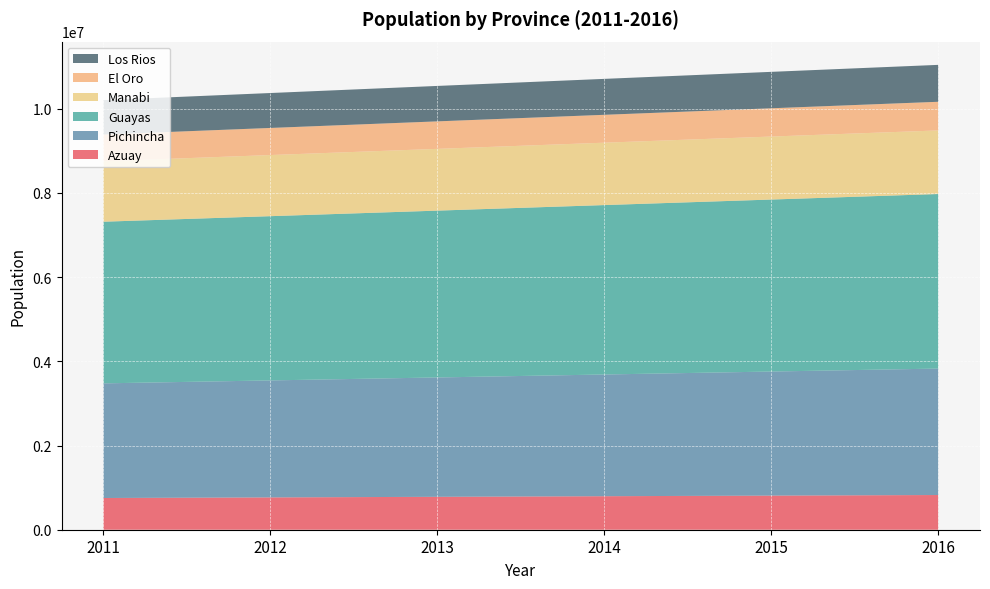

Reading right to left, list all the values displayed in this chart.

Azuay: 2016=824646	2015=810412	2014=796169	2013=781919	2012=767695	2011=753493
Pichincha: 2016=3003799	2015=2947627	2014=2891472	2013=2835373	2012=2779370	2011=2723509
Guayas: 2016=4146996	2015=4086089	2014=4024929	2013=3963541	2012=3901981	2011=3840319
Manabi: 2016=1510375	2015=1496366	2014=1481940	2013=1467111	2012=1451873	2011=1436259
El Oro: 2016=680845	2015=671817	2014=662671	2013=653400	2012=644000	2011=634481
Los Rios: 2016=876912	2015=865340	2014=853622	2013=841767	2012=829779	2011=817676